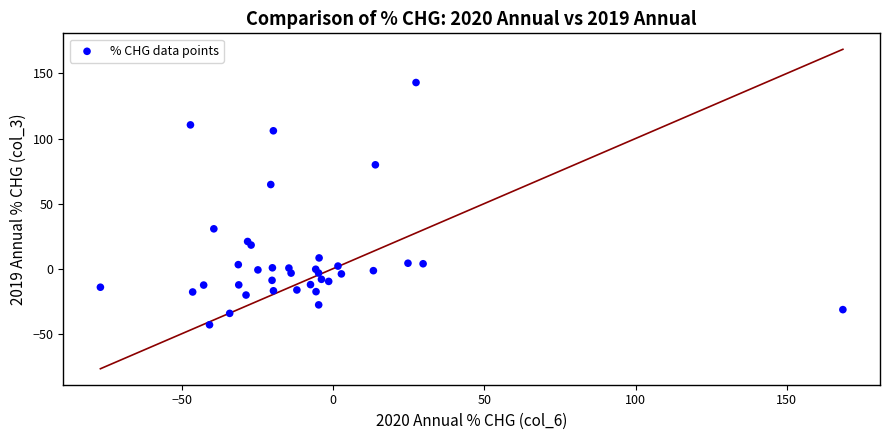

What Y value in the scatter plot is closest to 49?

64.6